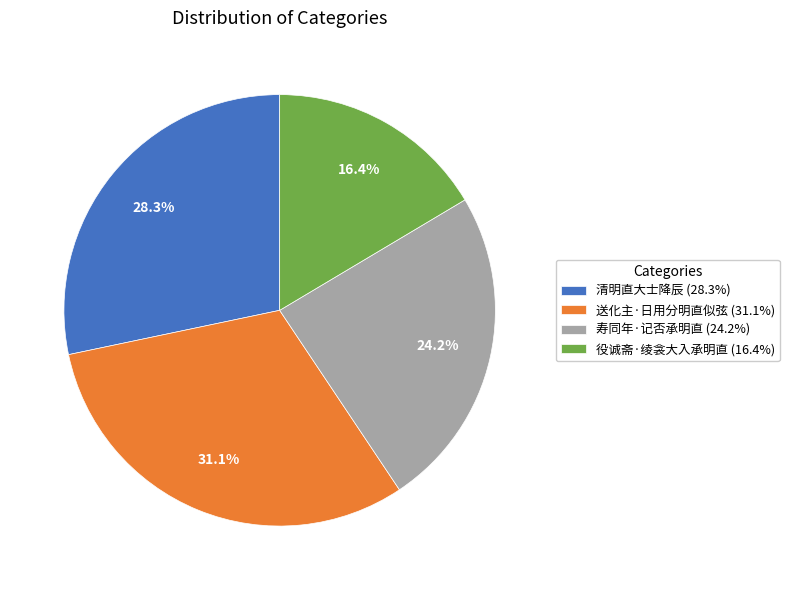

Which category has the biggest portion of the pie?

送化主·日用分明直似弦